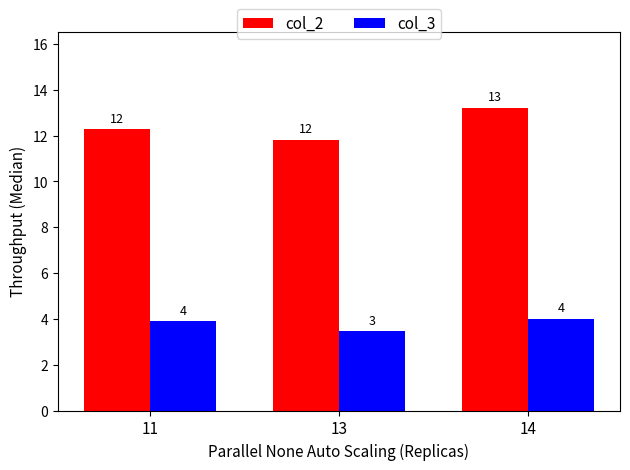

What are all the series names shown in the legend?

col_2, col_3